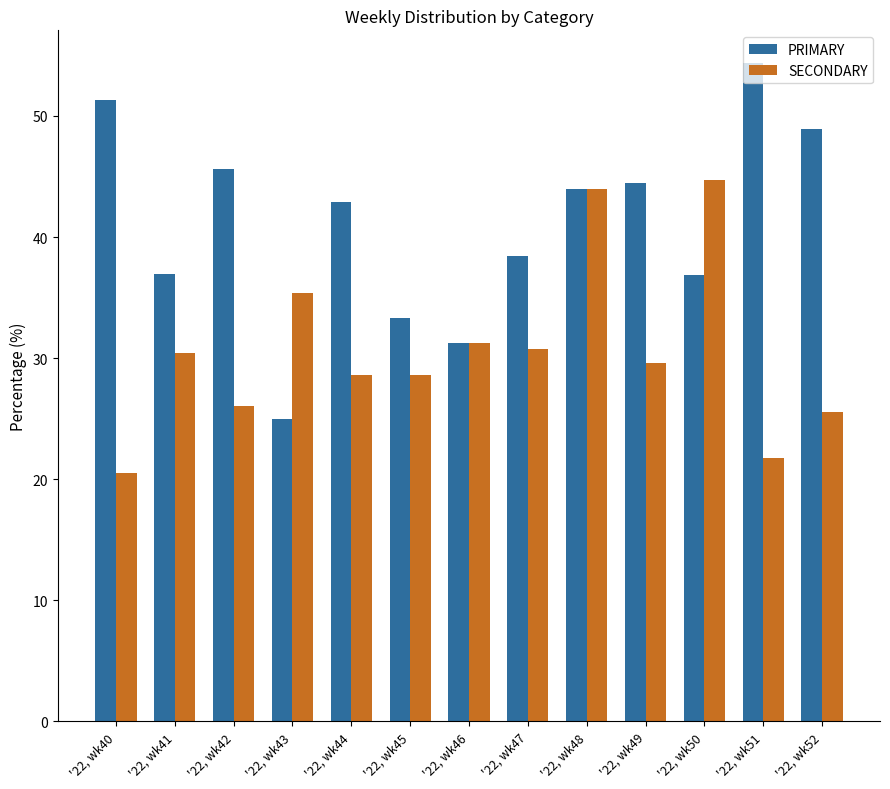

How many series are shown in this chart?

2